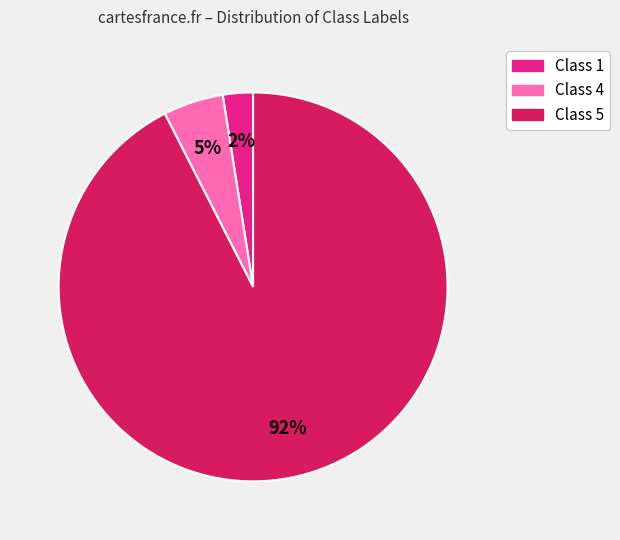

Does Class 5 represent more than half of the total?

Yes